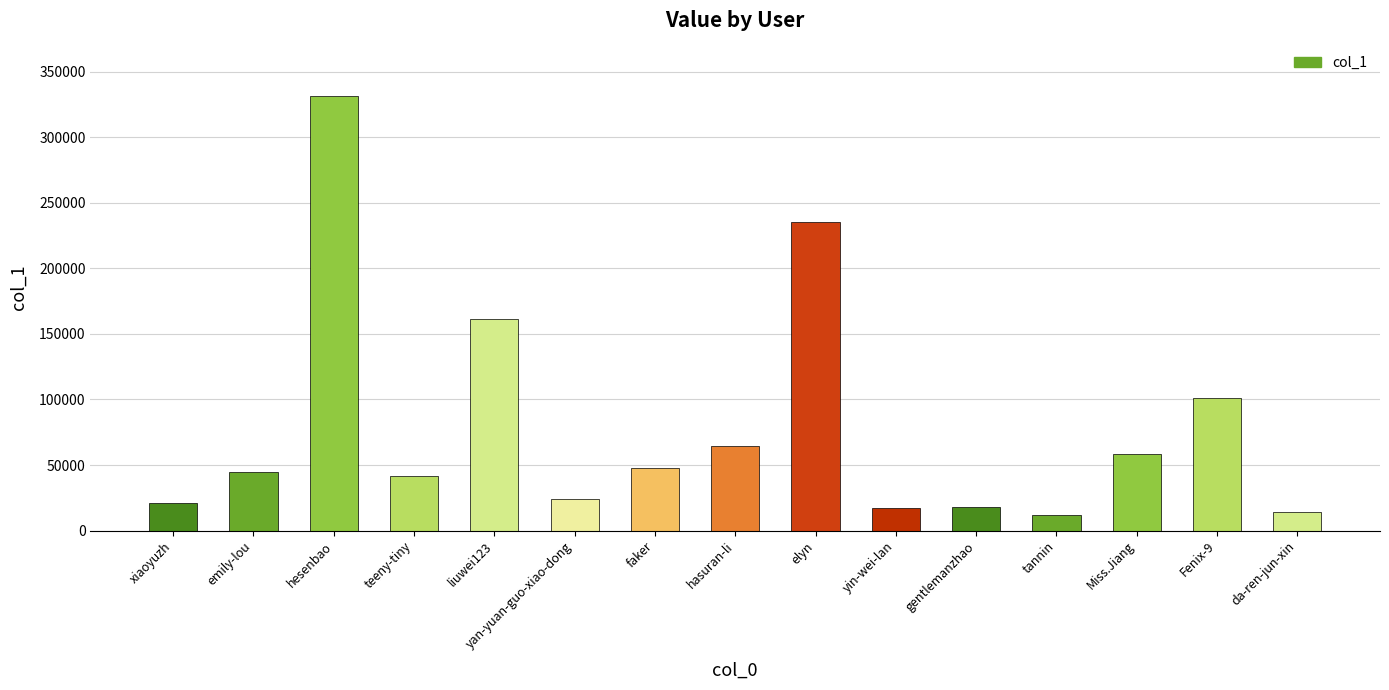

True or false: the data shows 40992 at yan-yuan-guo-xiao-dong.

False